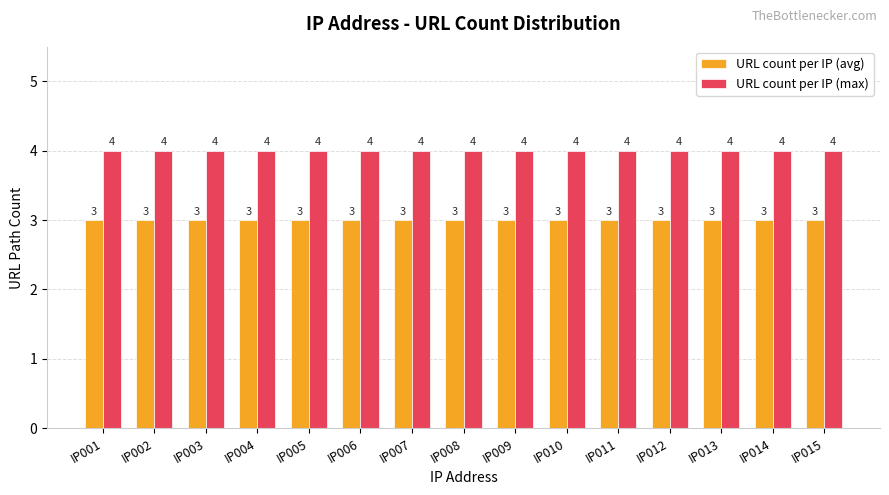

How many bars are there in total?

30